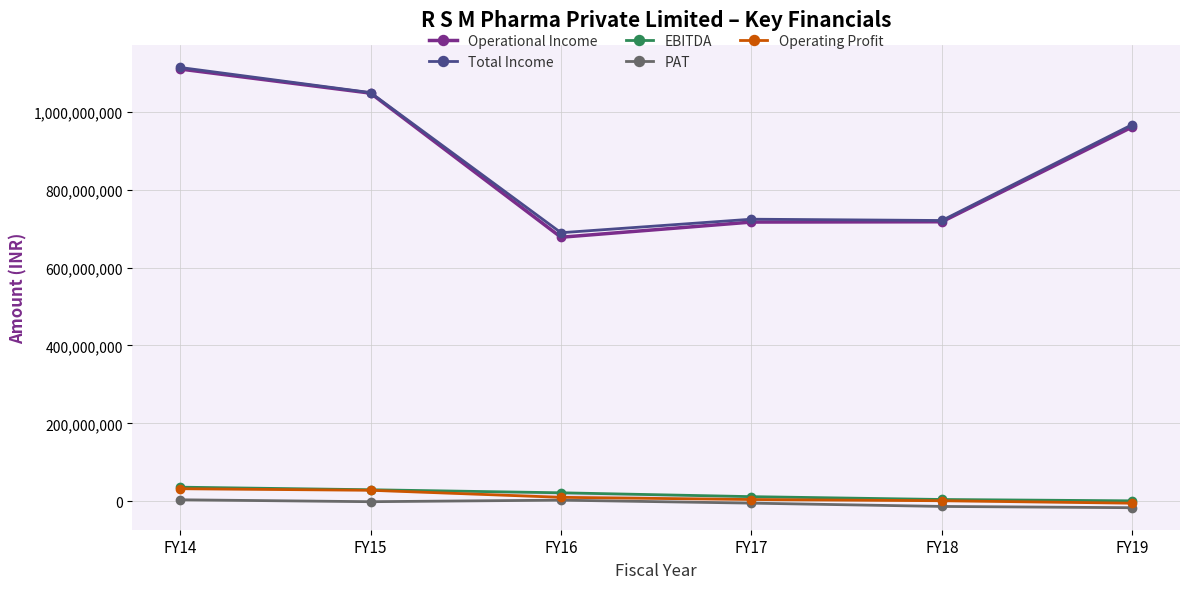

What is the sum of the PAT values at FY15 and FY17?

-5988001